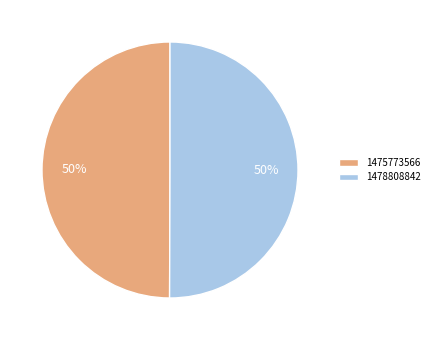

What is the ratio of the value at 1478808842 to the value at 1475773566?

1.0